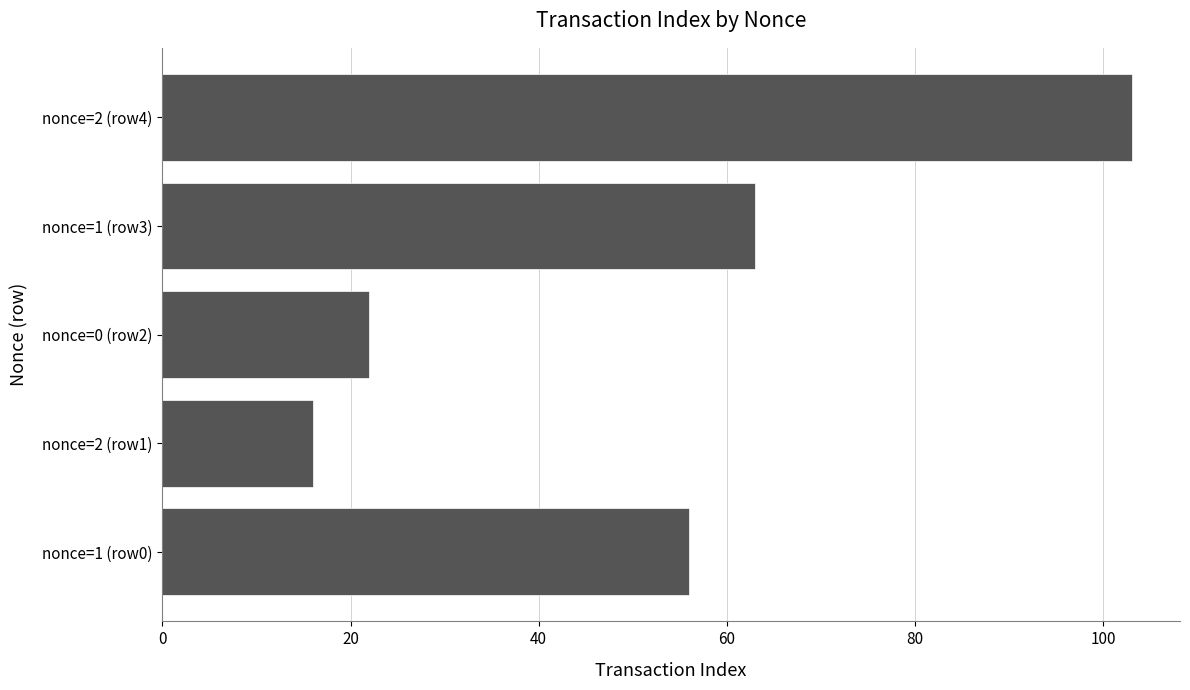

Reading top to bottom, extract all data points from this chart.

103	63	22	16	56